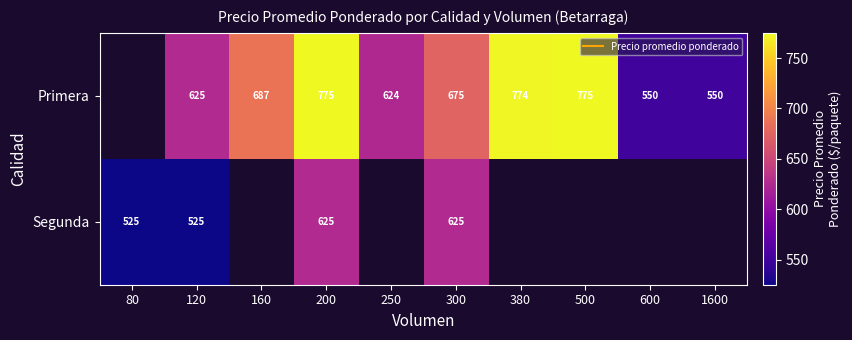

What is the spread (max minus min) of values at 300?

50.0